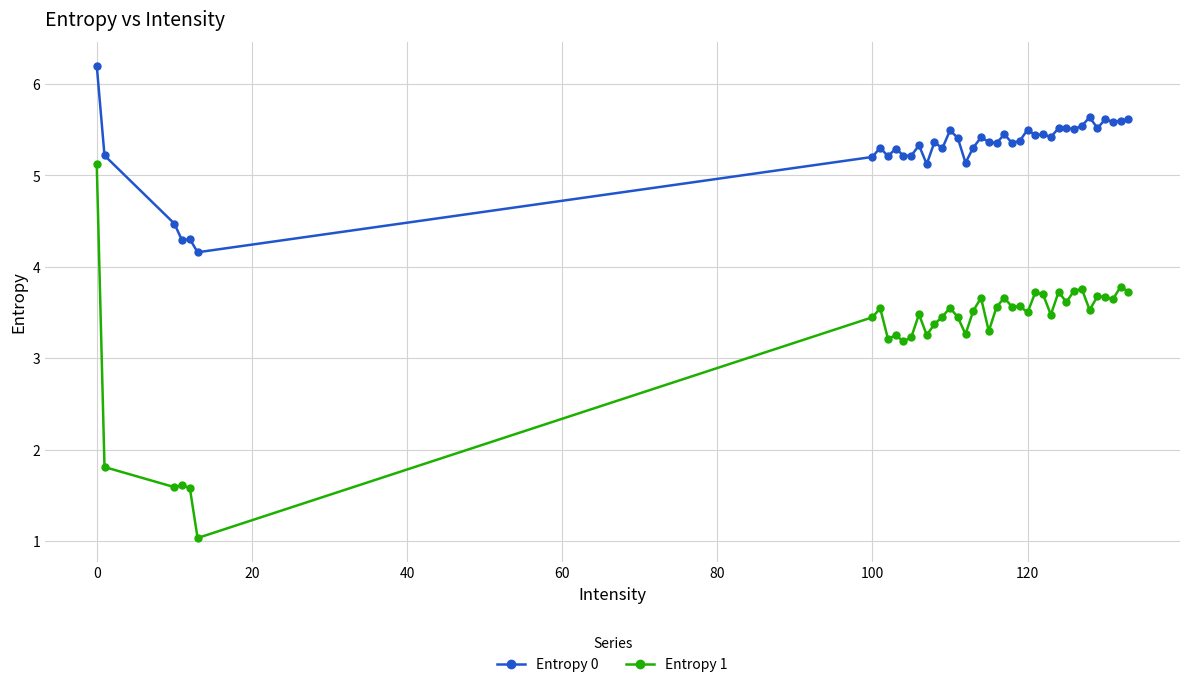

What is the value of the Entropy 0 point at the 3rd from the left?

4.5